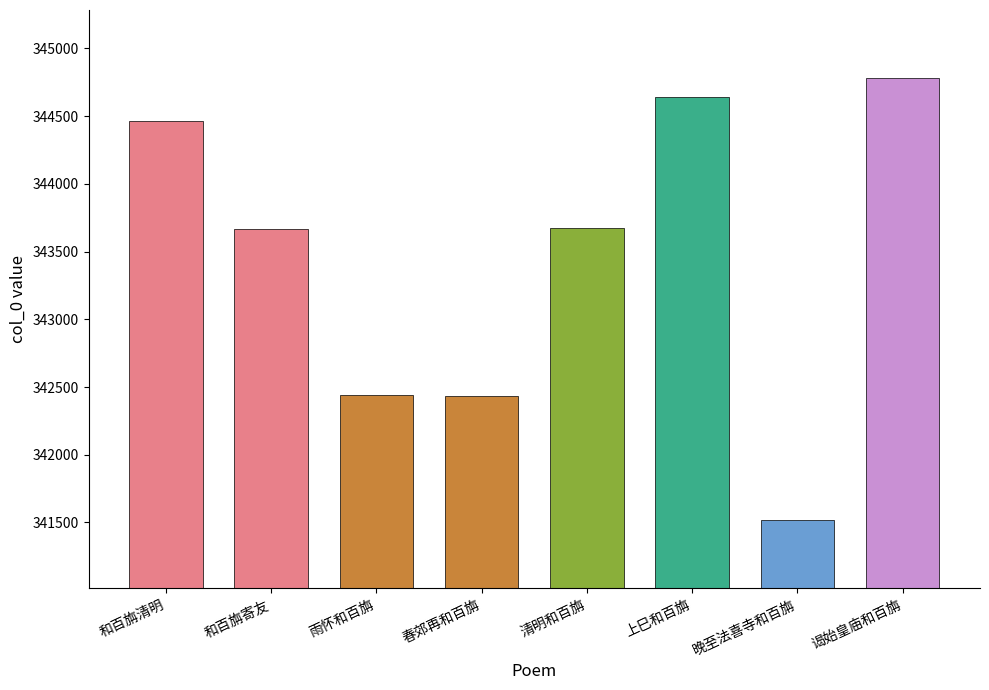

Between 上巳和百旃 and 和百旃寄友, which is larger?

上巳和百旃